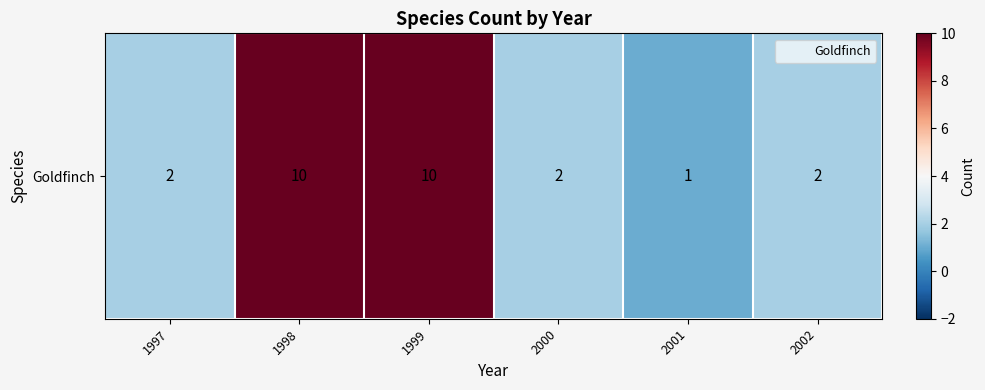

What is the average value?

4